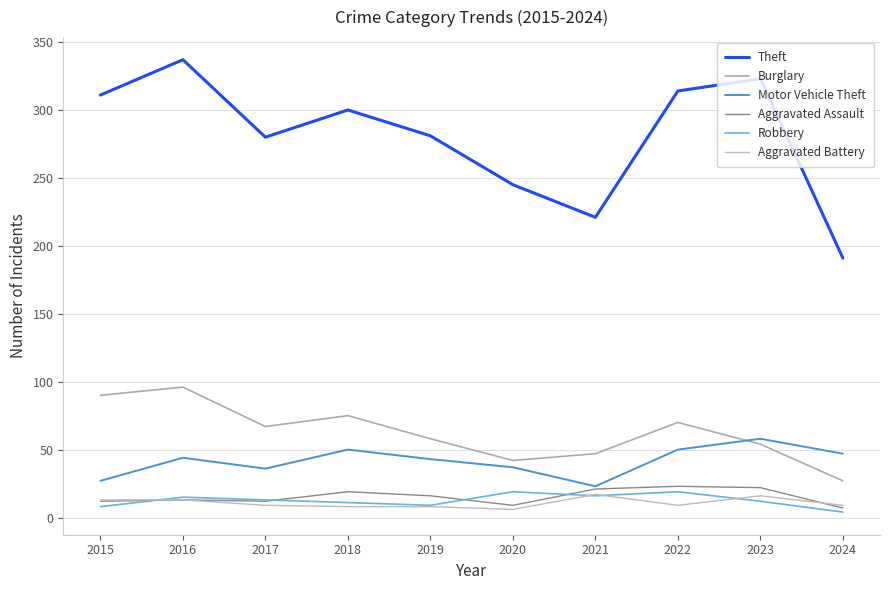

What is the average value of the Burglary series?

63